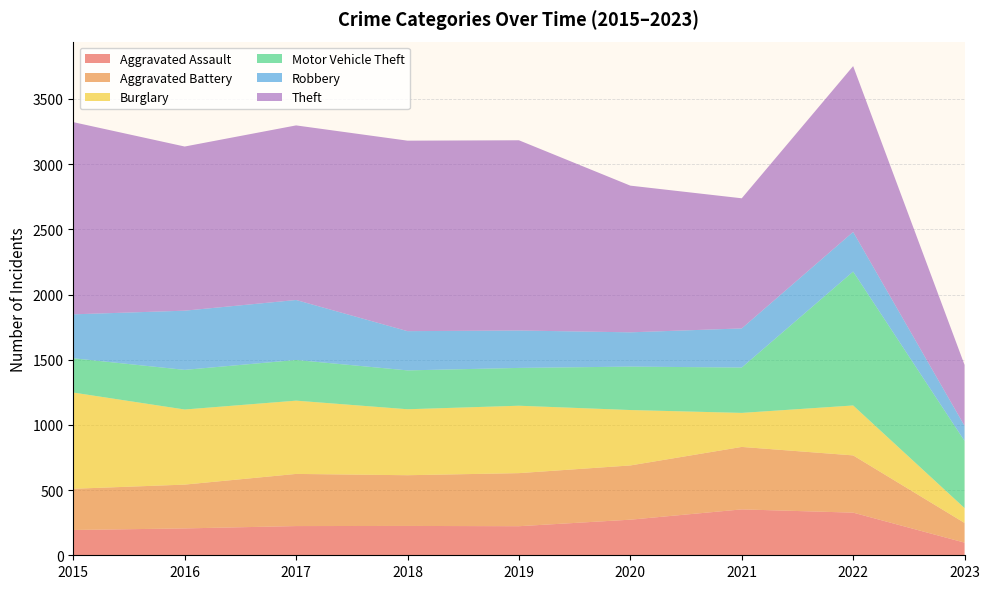

Reading left to right, what are all the values shown in this chart?

Aggravated Assault: 194	206	224	225	223	273	352	327	97
Aggravated Battery: 316	336	400	389	407	416	479	439	151
Burglary: 738	576	562	506	517	425	261	383	114
Motor Vehicle Theft: 263	304	312	298	290	333	348	1027	515
Robbery: 337	454	460	301	287	263	300	304	116
Theft: 1474	1259	1339	1461	1459	1125	998	1272	467